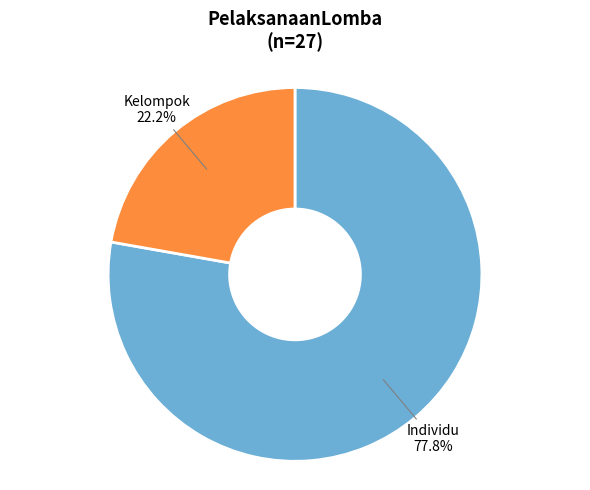

Rank the categories by value from highest to lowest.

Individu, Kelompok